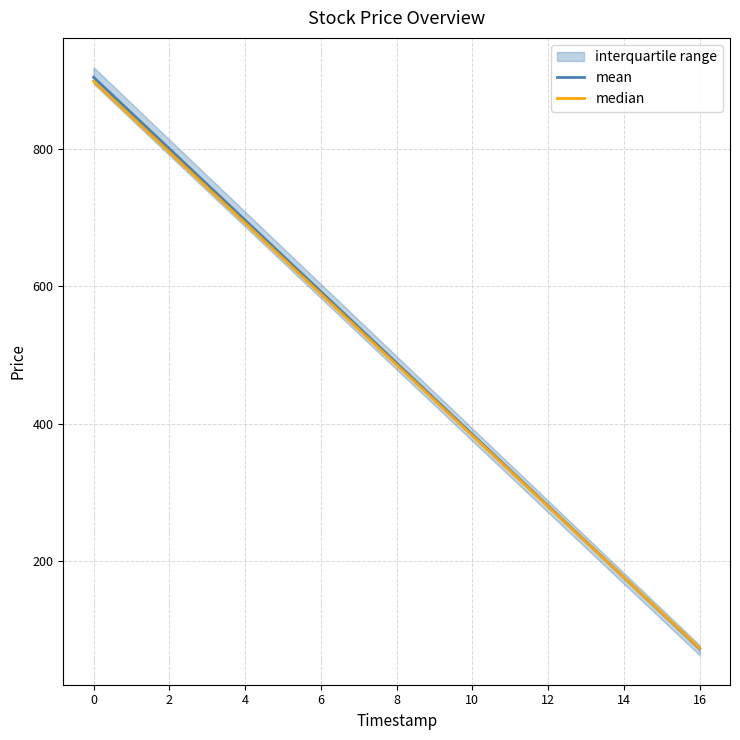

The value of mean at 0 is 1361.8. True or false?

False